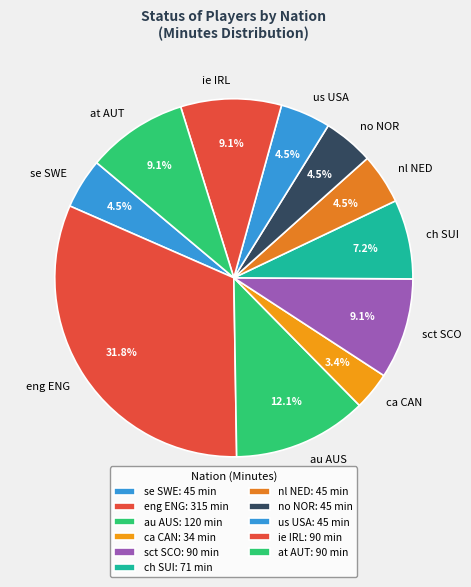

What is the ratio of the value at au AUS to the value at ie IRL?

1.3